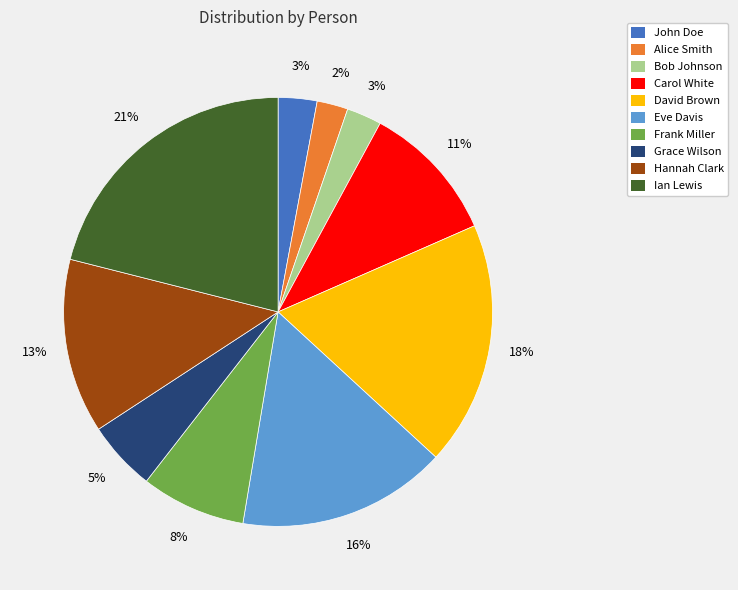

How many slices are in this pie chart?

10